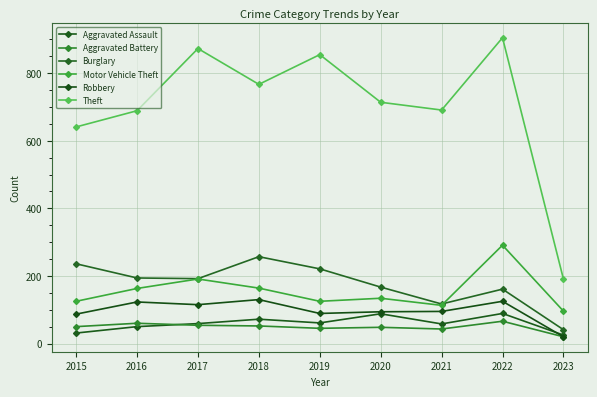

What is the difference between the maximum and minimum values in the Robbery series?

110